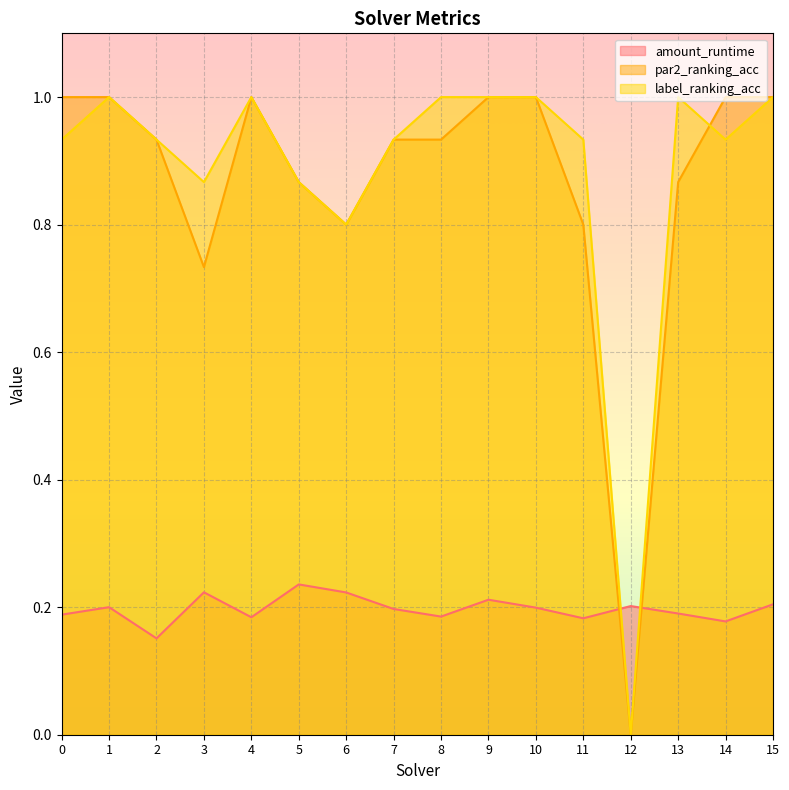

Reading left to right, extract all data points from this chart.

amount_runtime: 0.2	0.2	0.2	0.2	0.2	0.2	0.2	0.2	0.2	0.2	0.2	0.2	0.2	0.2	0.2	0.2
par2_ranking_acc: 1.0	1.0	0.9	0.7	1.0	0.9	0.8	0.9	0.9	1.0	1.0	0.8	0.0	0.9	1.0	1.0
label_ranking_acc: 0.9	1.0	0.9	0.9	1.0	0.9	0.8	0.9	1.0	1.0	1.0	0.9	0.0	1.0	0.9	1.0